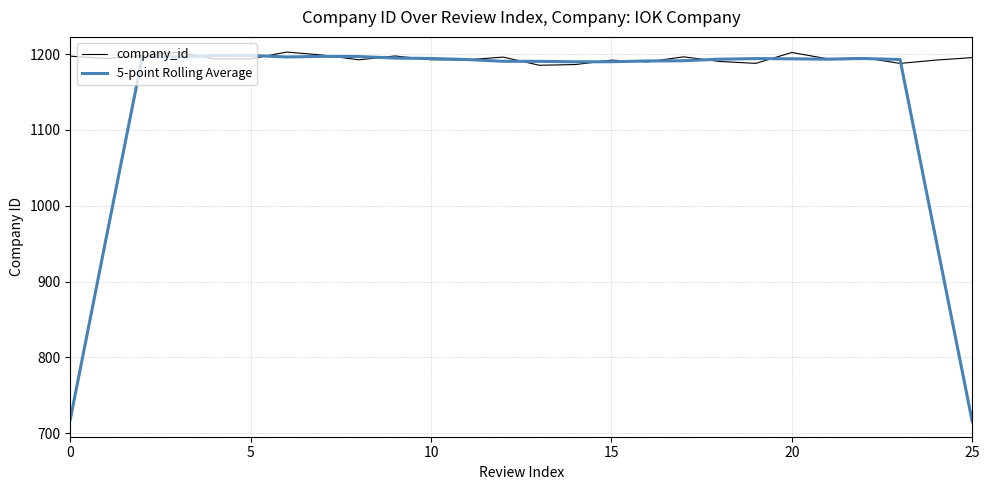

Which series has the largest total across all categories?

company_id